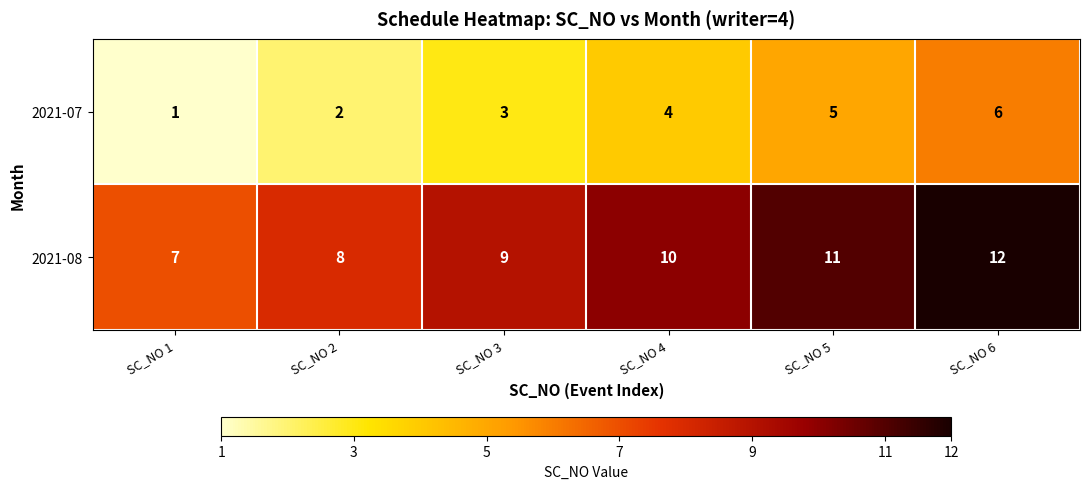

List the series in order of their peak value, highest first.

2021-08, 2021-07